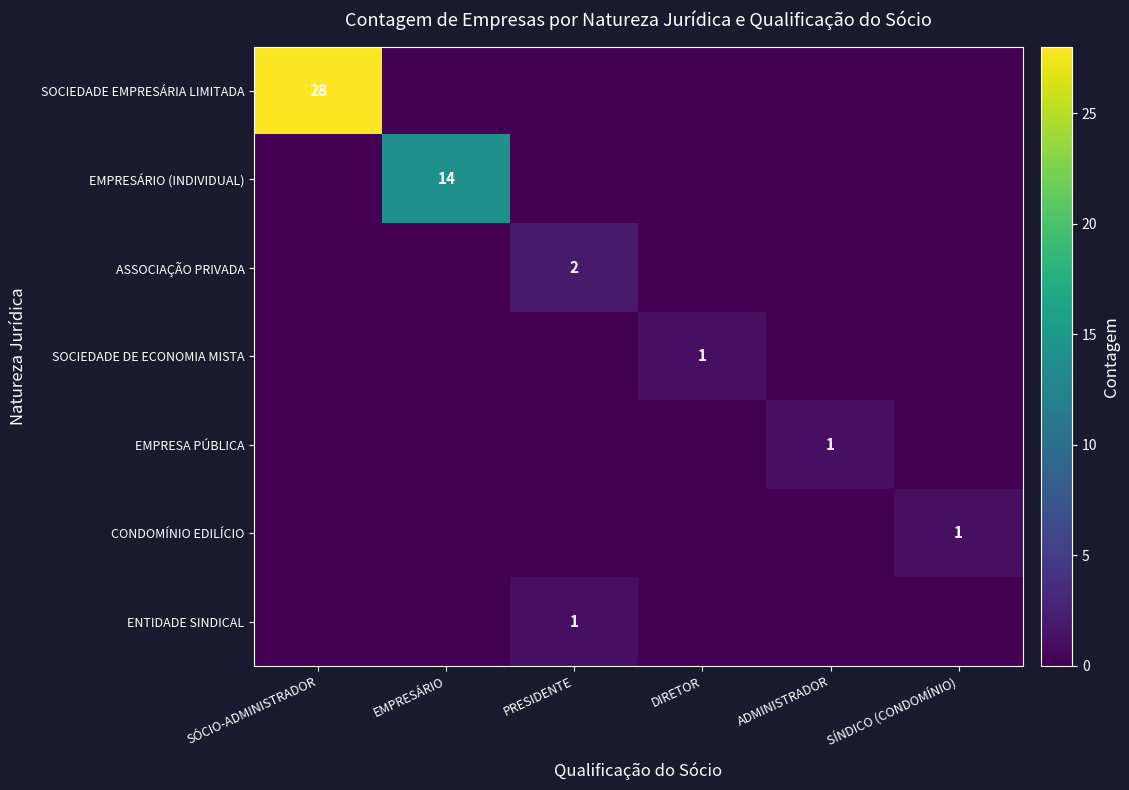

The CONDOMÍNIO EDILÍCIO series shows 0 at SÍNDICO (CONDOMÍNIO). True or false?

False